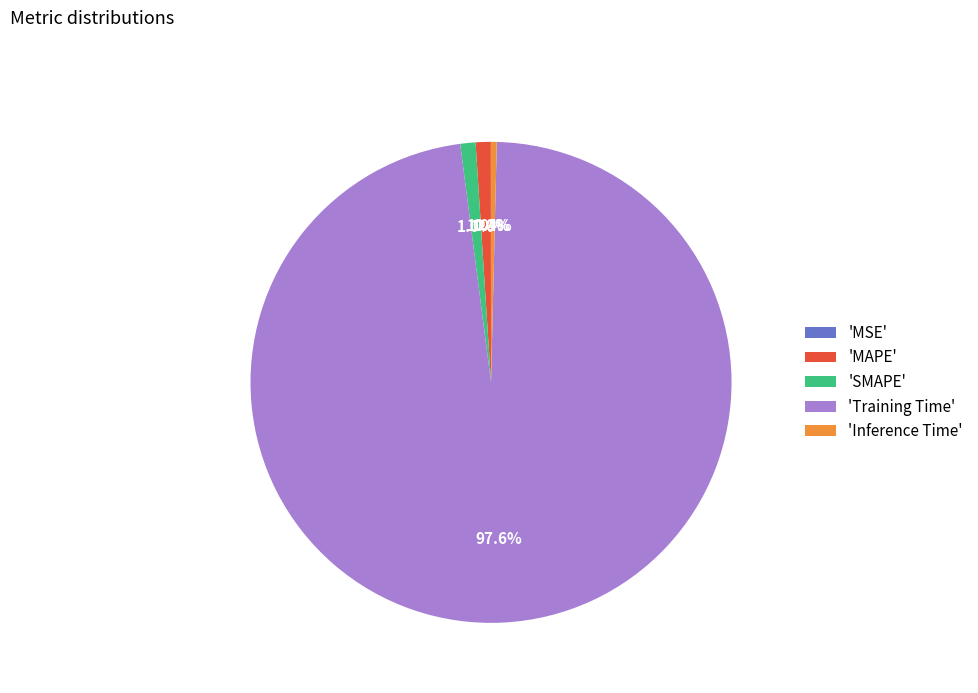

How much of the chart is everything except 'MAPE'?

99.0%